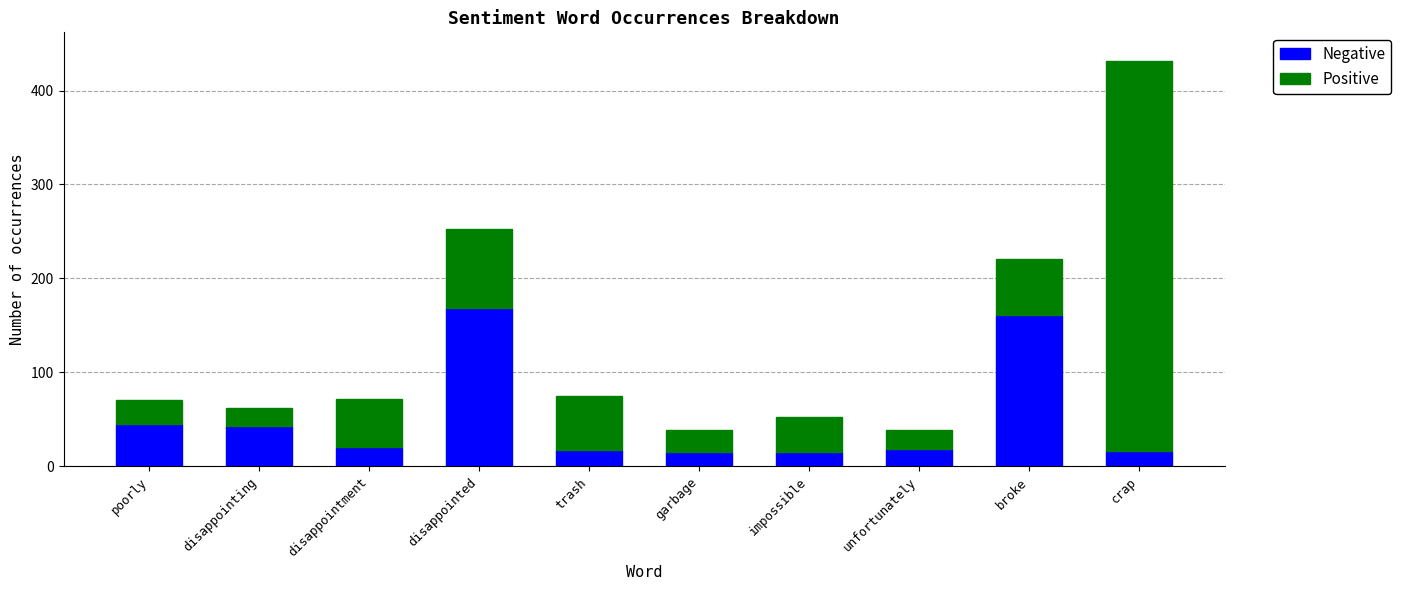

What is the highest value of the Negative series?

168